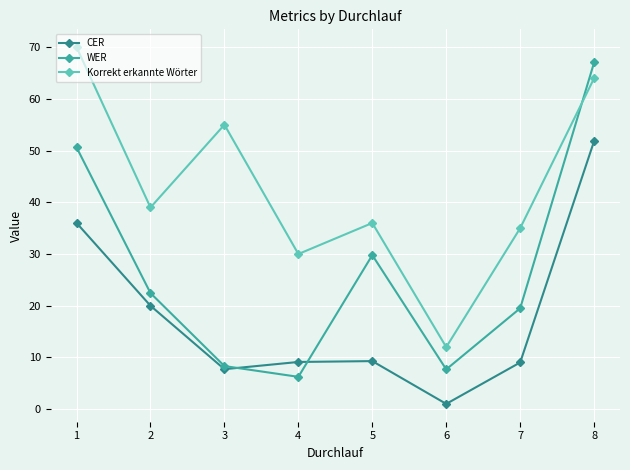

True or false: CER has a value of 7.7 at 3.

True